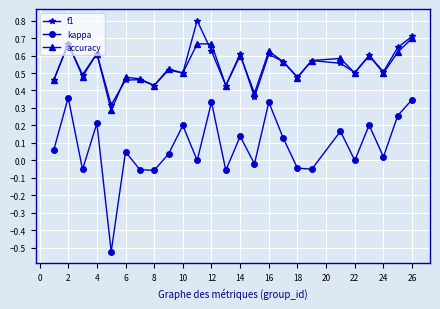

List the series in order of their peak value, lowest first.

kappa, accuracy, f1